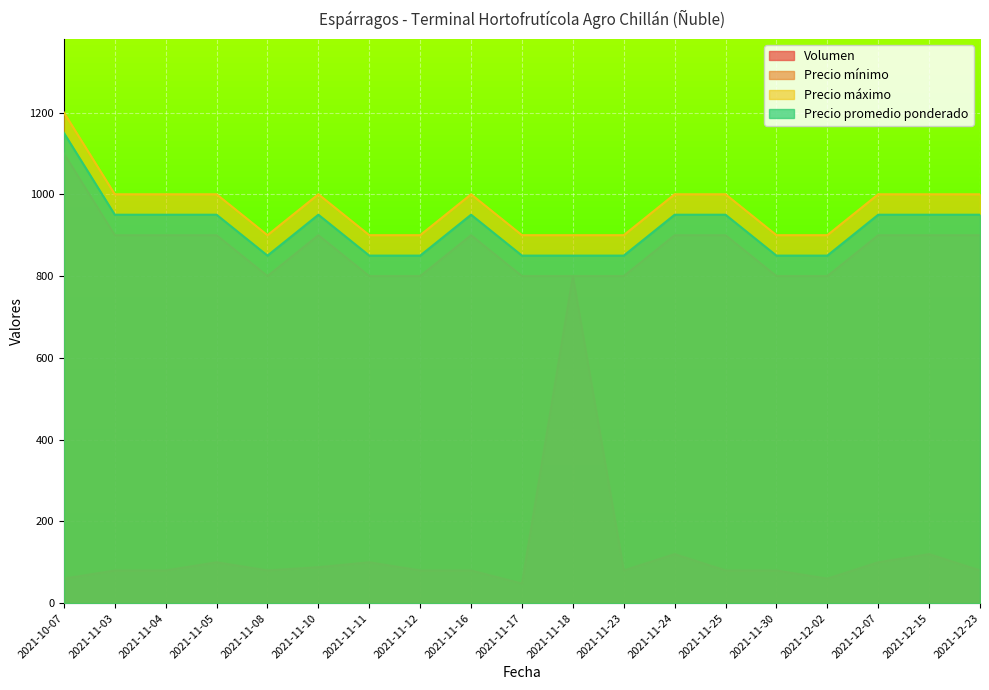

What are all the series names shown in the legend?

Volumen, Precio mínimo, Precio máximo, Precio promedio ponderado